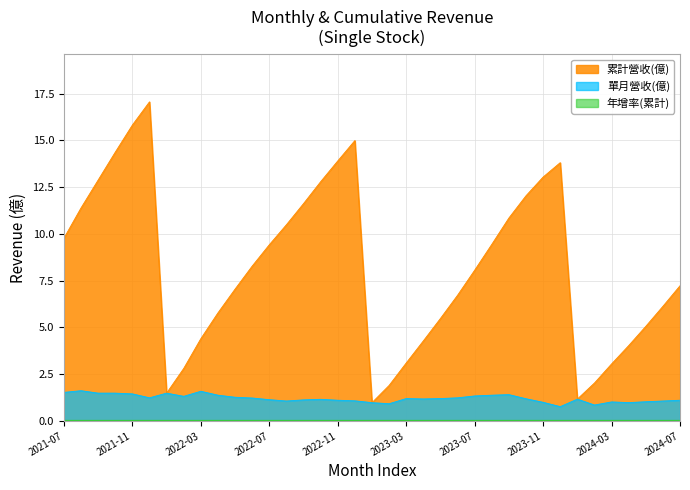

At which category does the chart reach its peak across all series?

2021-12